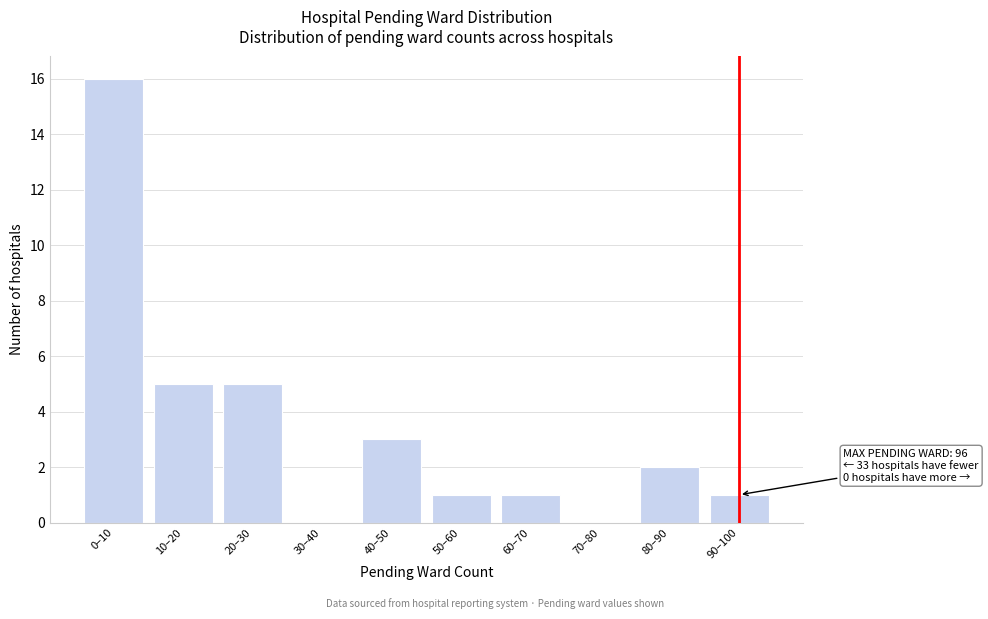

Reading left to right, extract all data points from this chart.

0–10=16	10–20=5	20–30=5	30–40=0	40–50=3	50–60=1	60–70=1	70–80=0	80–90=2	90–100=1